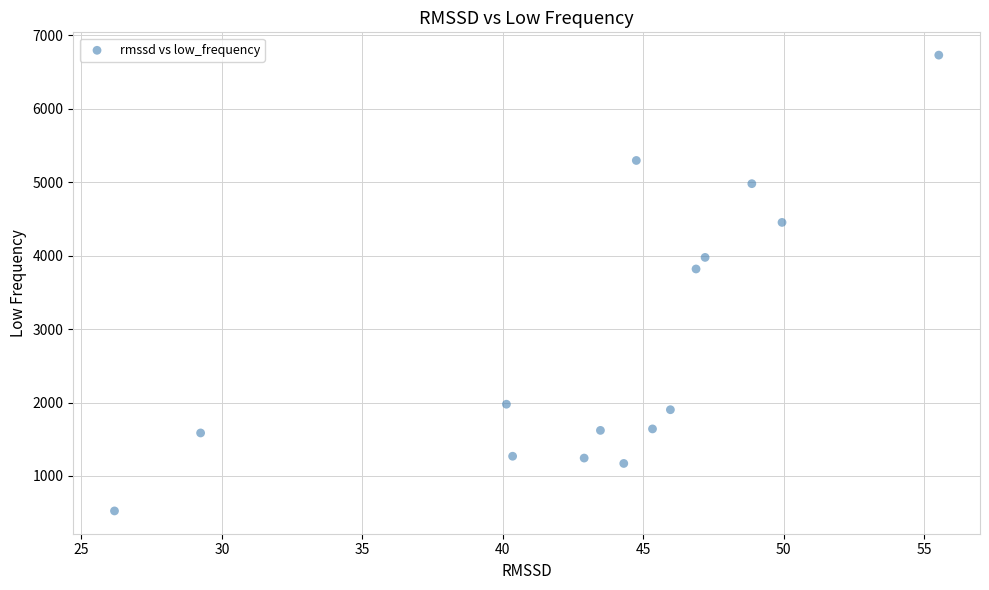

What is the range of X values (max minus min)?

29.3